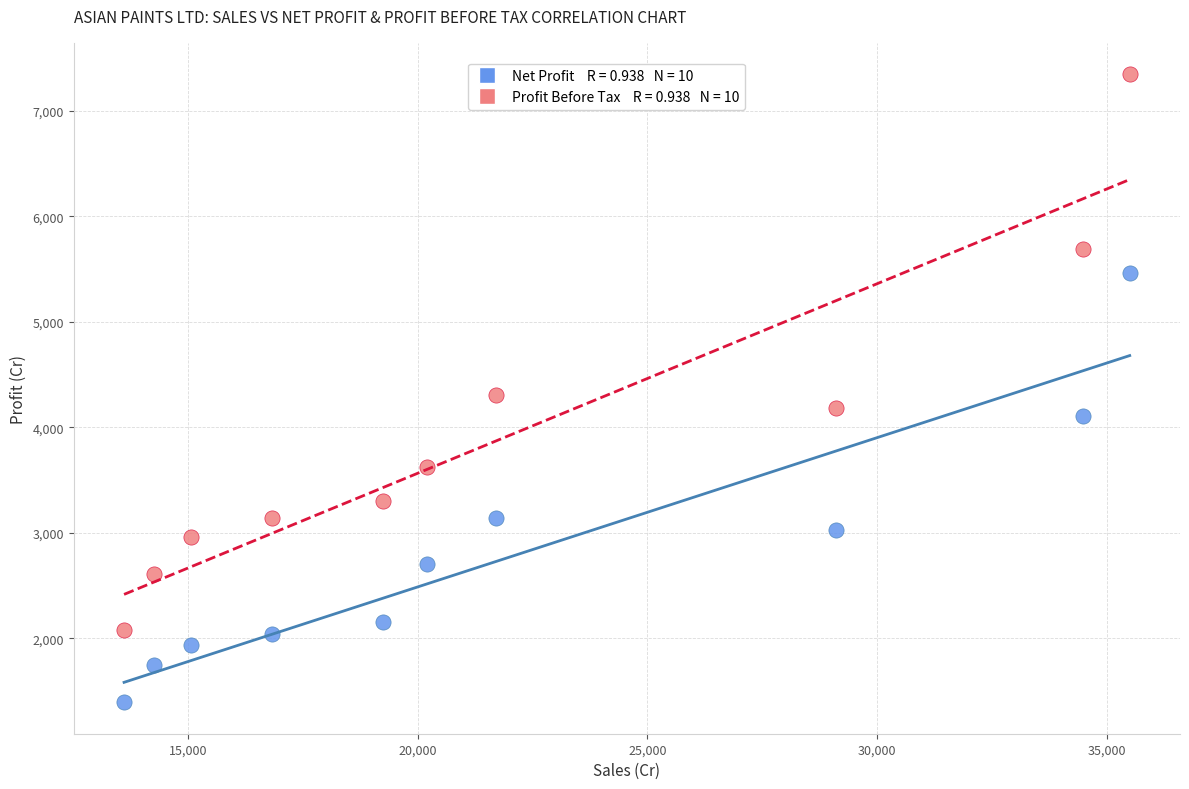

Across all series, what Y value is closest to 4371?

4304.4